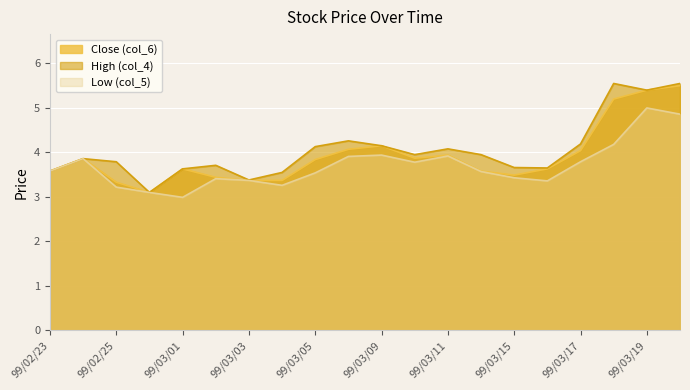

What is the maximum value for Close (col_6)?

5.5